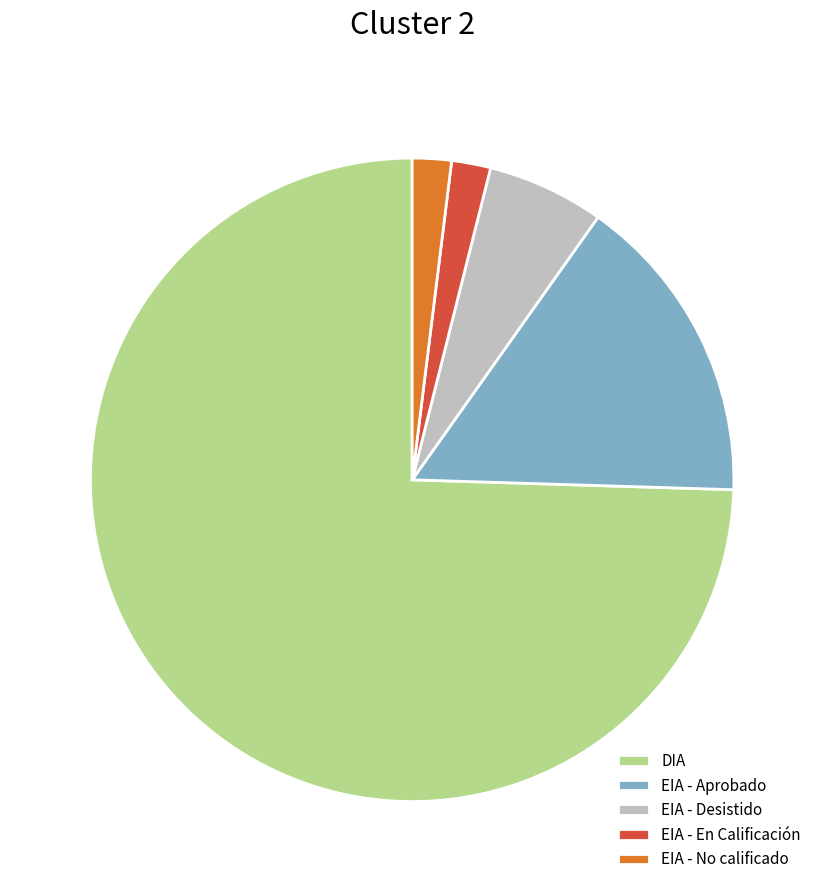

Is DIA the majority of the pie?

Yes